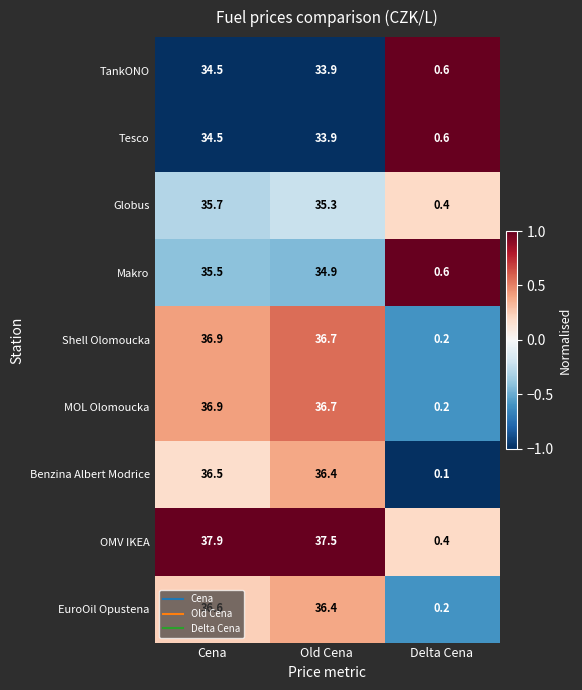

How many values in the OMV IKEA series are below 37?

1